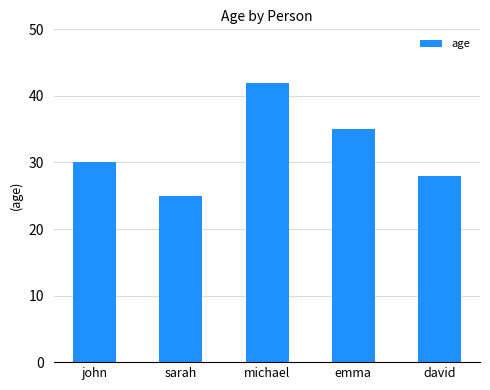

The value at michael is 21. True or false?

False